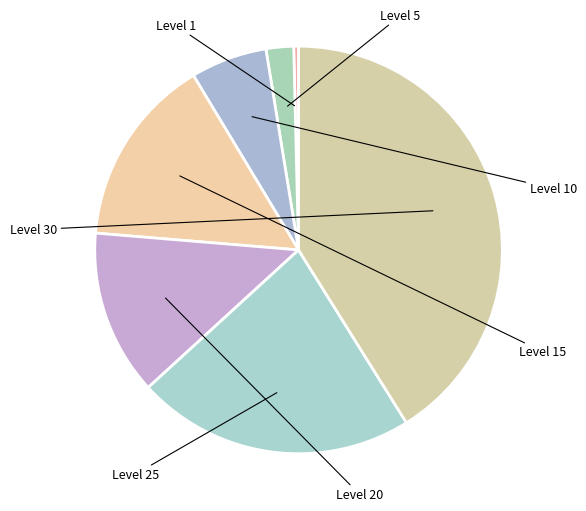

Which category has the biggest portion of the pie?

Level 30